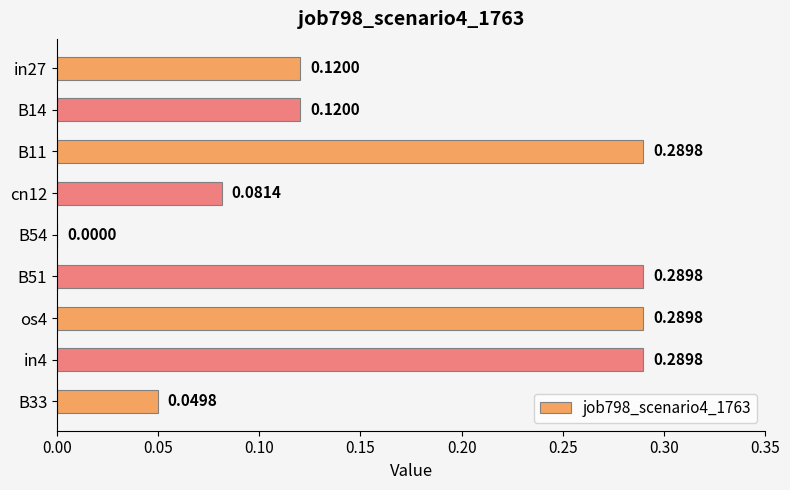

Which has a higher value, B33 or B11?

B11